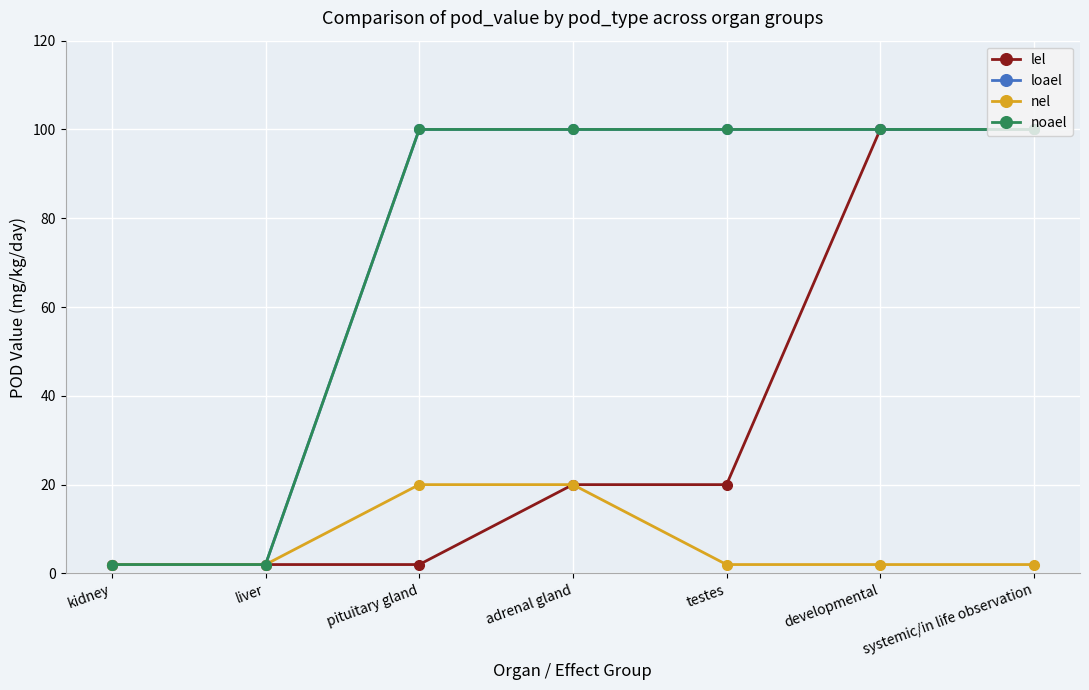

What is the average value of the loael series?

72